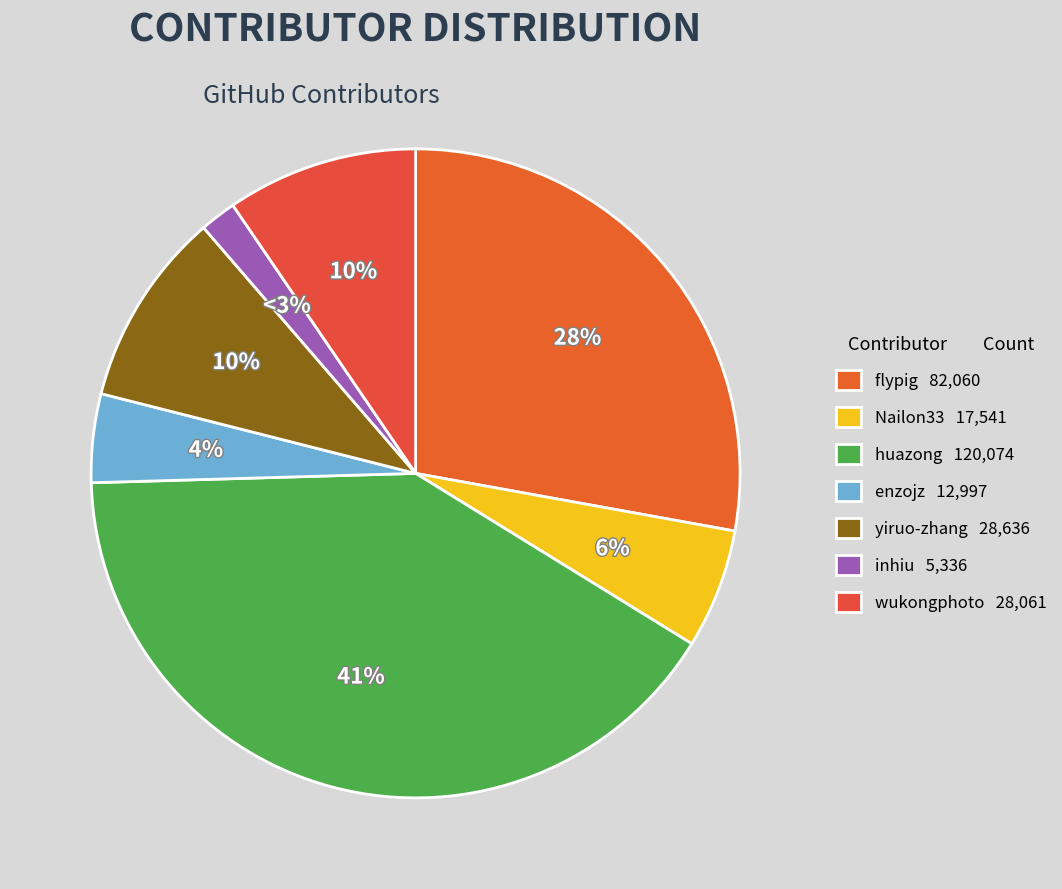

What is the total percentage of flypig and yiruo-zhang?

37.6%